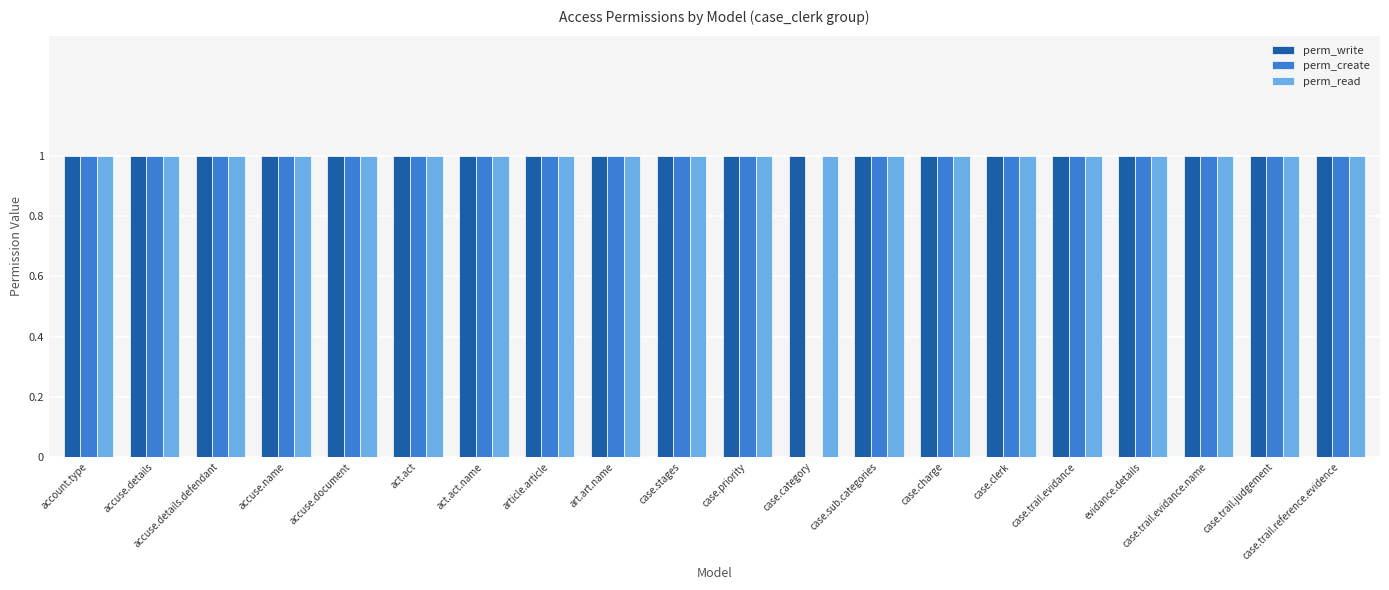

Is it true that perm_create equals 1 at case.sub.categories?

True